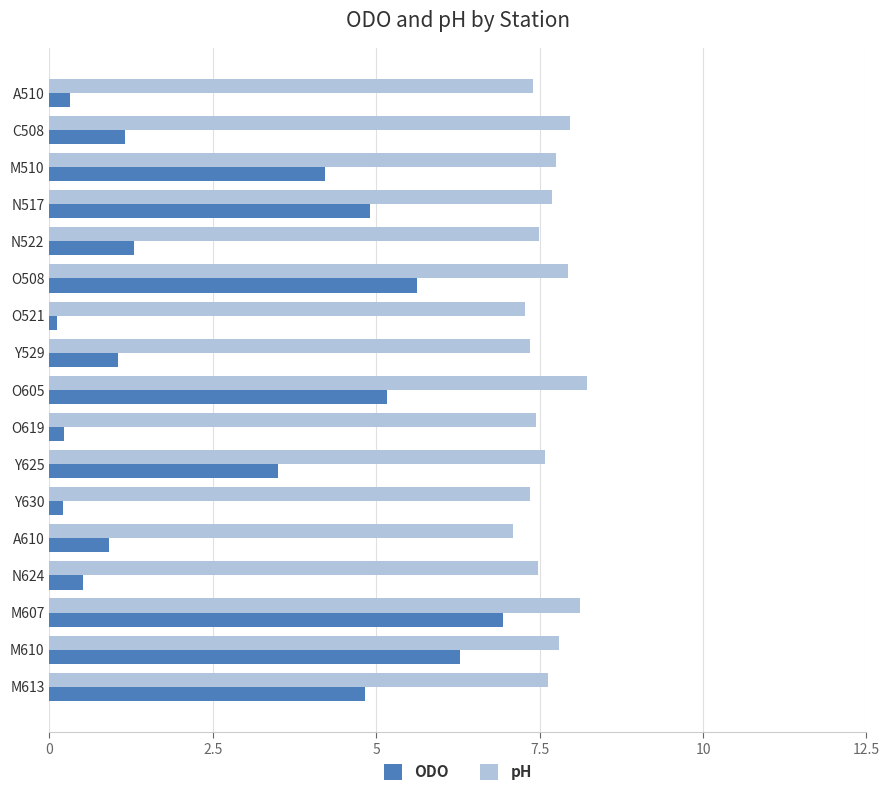

What is the minimum value for pH?

7.1